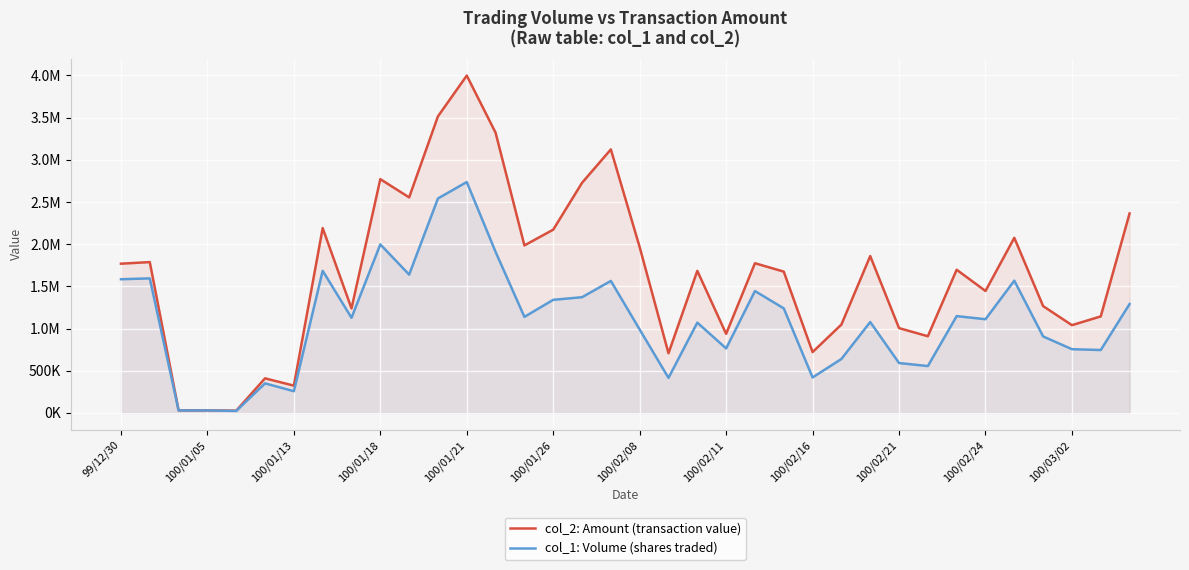

What are all the series names shown in the legend?

col_2: Amount (transaction value), col_1: Volume (shares traded)